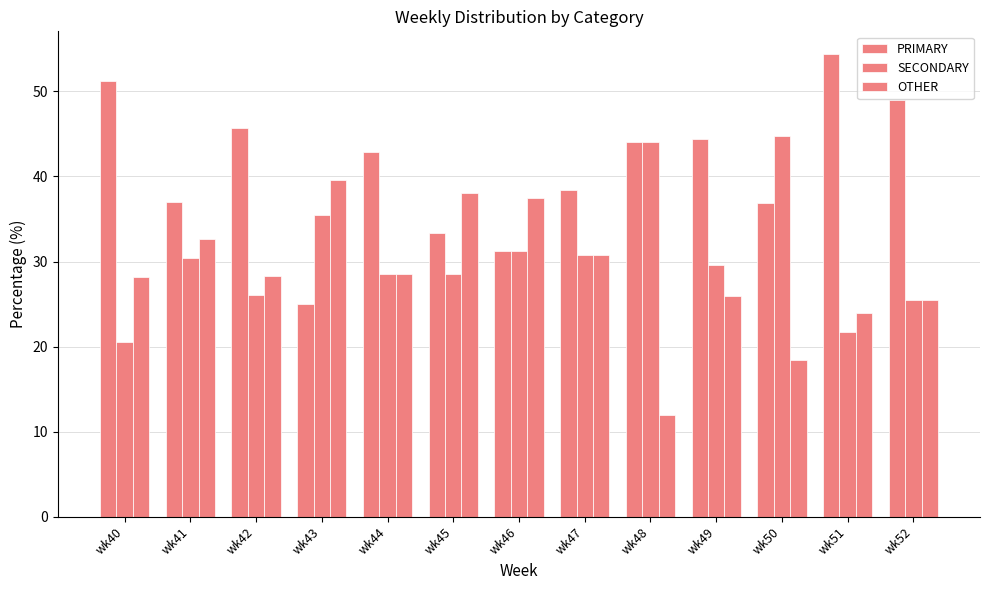

Between wk41 and wk44, which is larger?

wk44